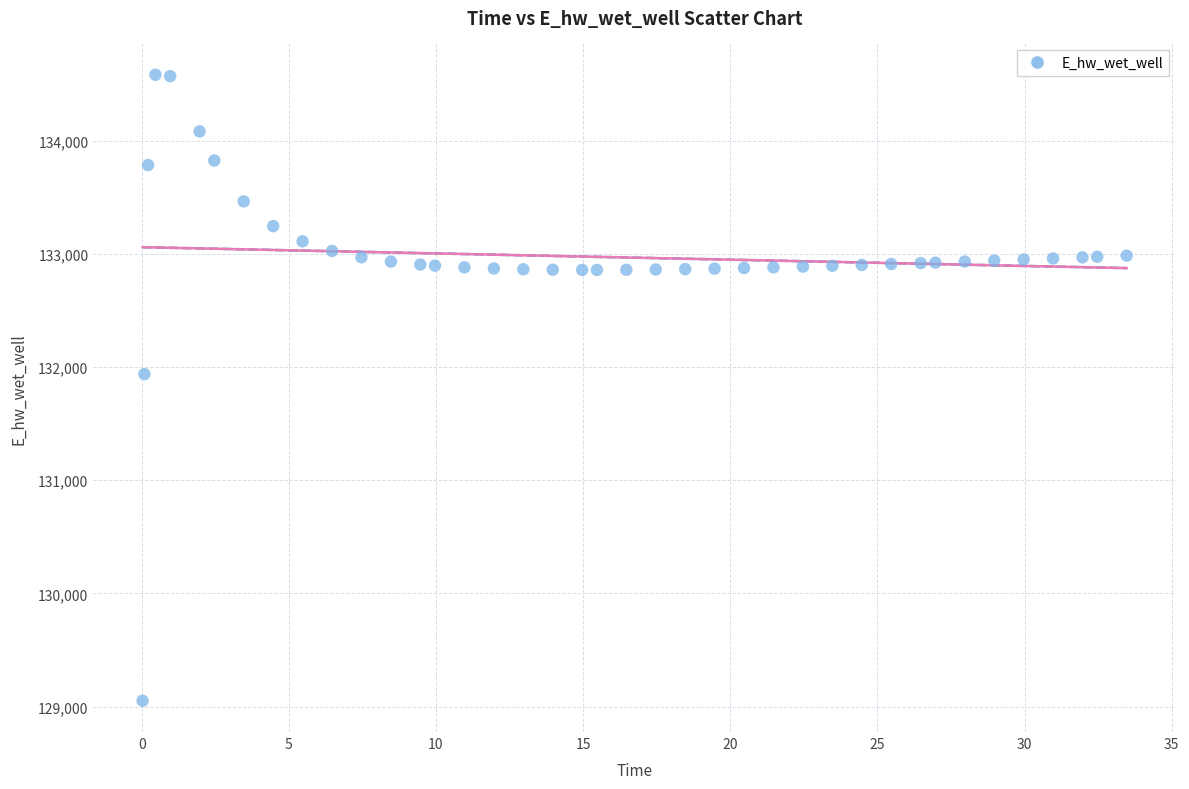

What is the range of Y values (max minus min)?

5528.2